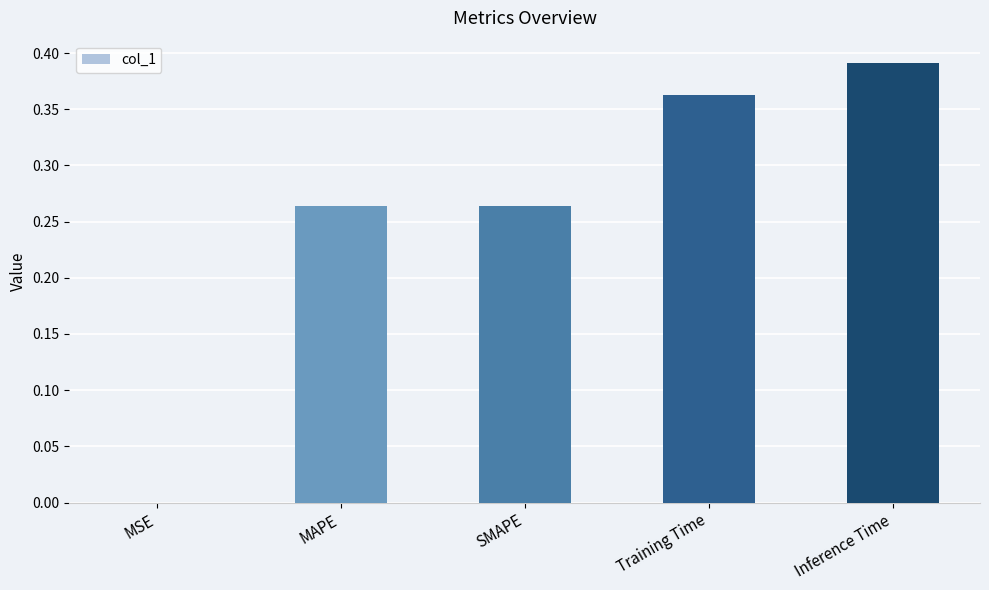

At which category does the chart reach its peak across all series?

Inference Time